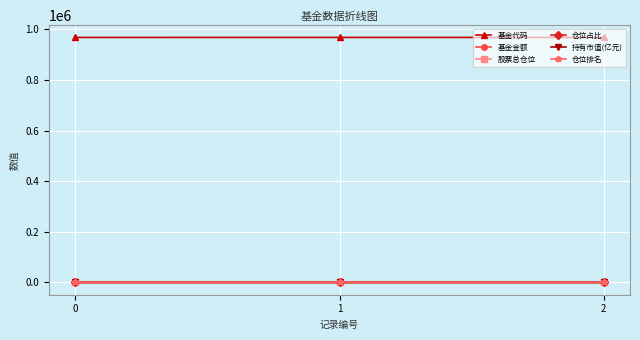

What is the greatest value displayed?

968074.0